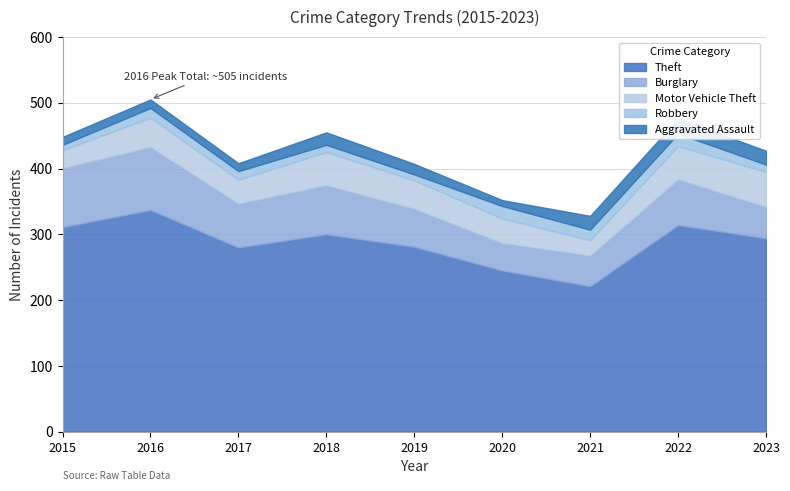

Which series has the largest range (max minus min)?

Theft